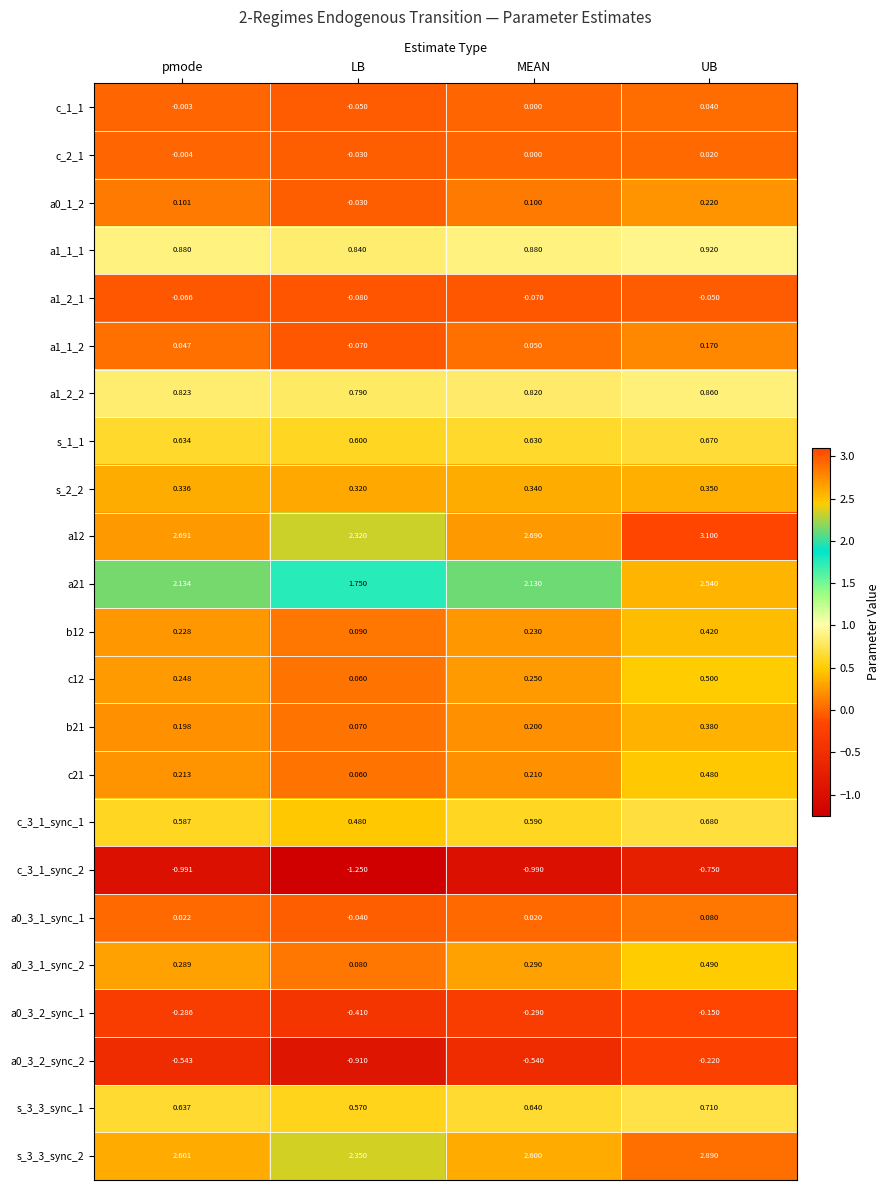

At which category does the chart reach its peak across all series?

UB